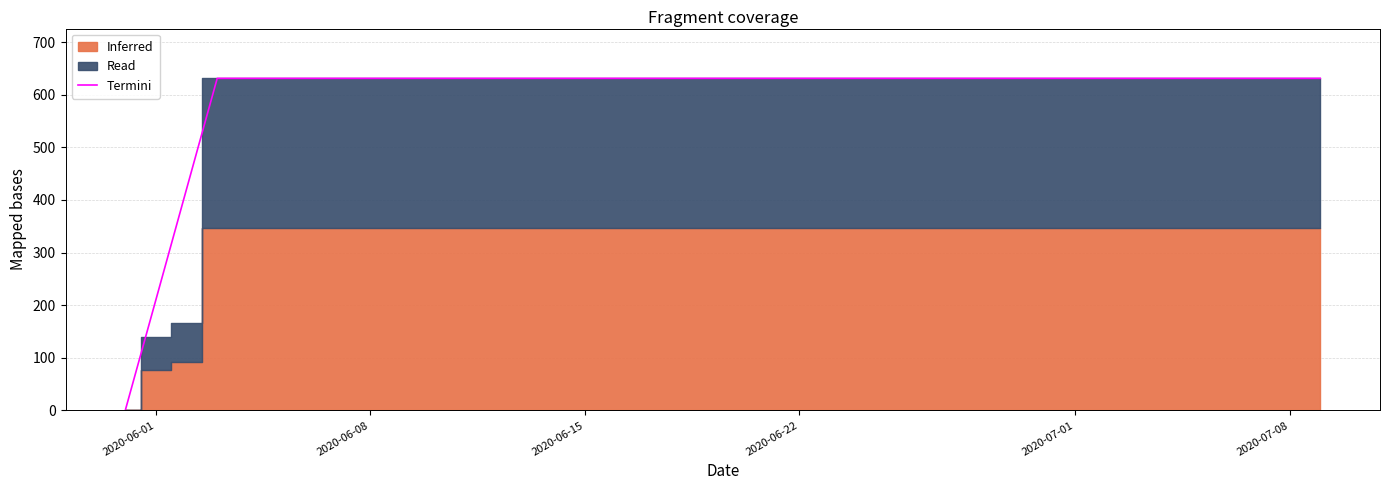

What is the highest value of the Termini series?

631